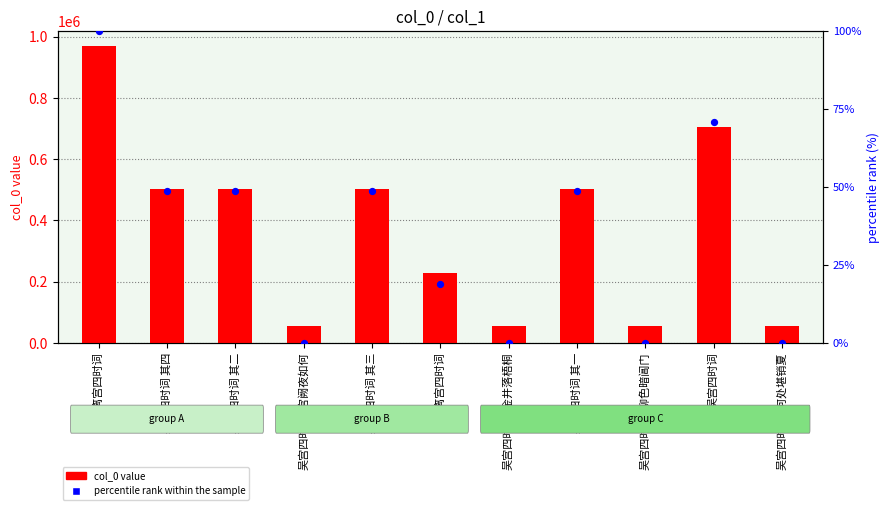

Which series has the largest Y range (max minus min)?

col_0 value